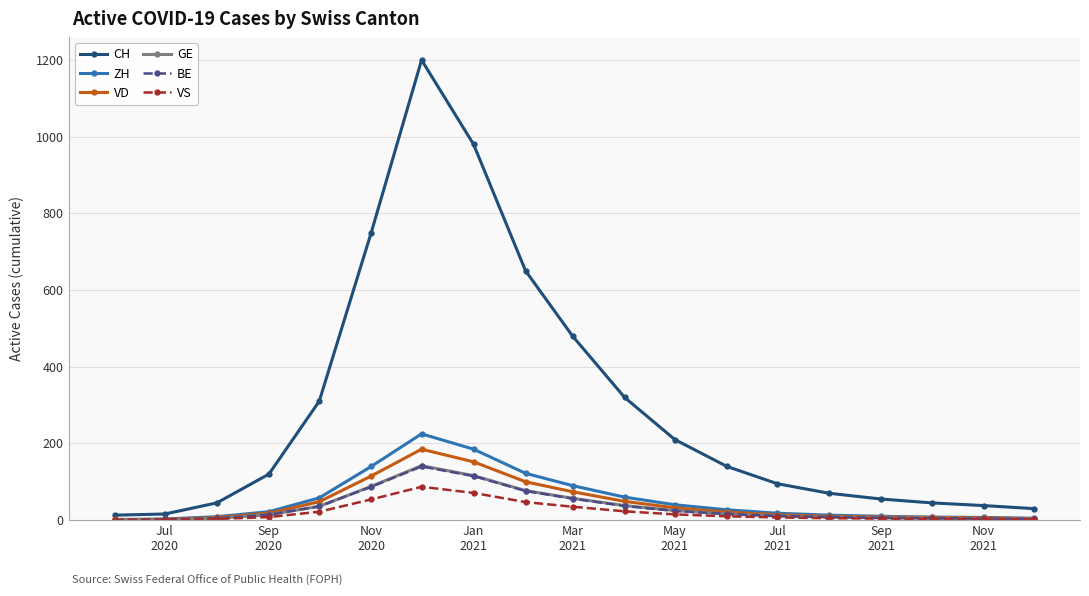

What is the value of the CH point at the 8th from the left?

980